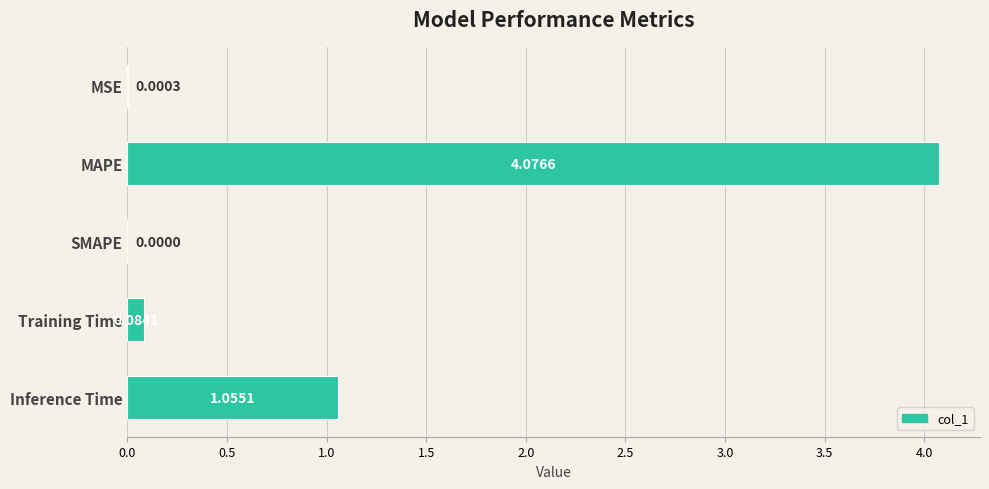

What is the change in value from SMAPE to Training Time?

+0.1